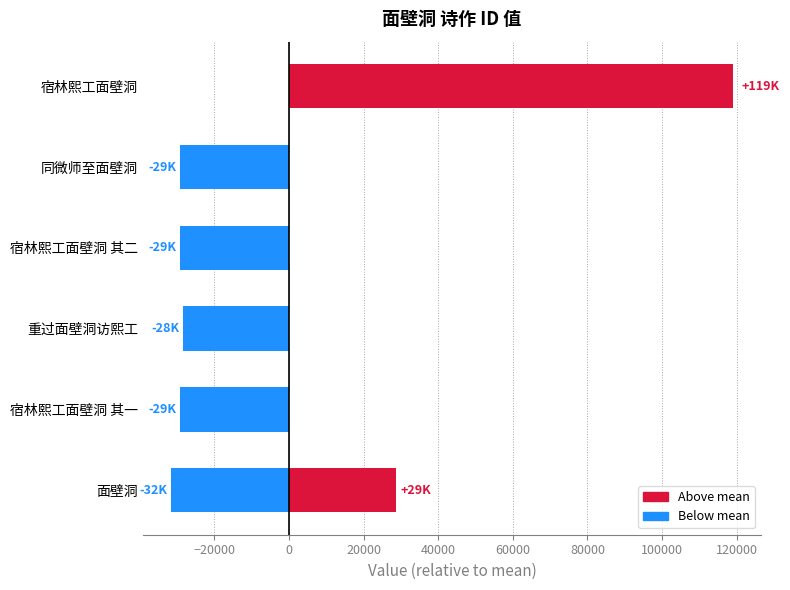

How many bars are there in total?

7